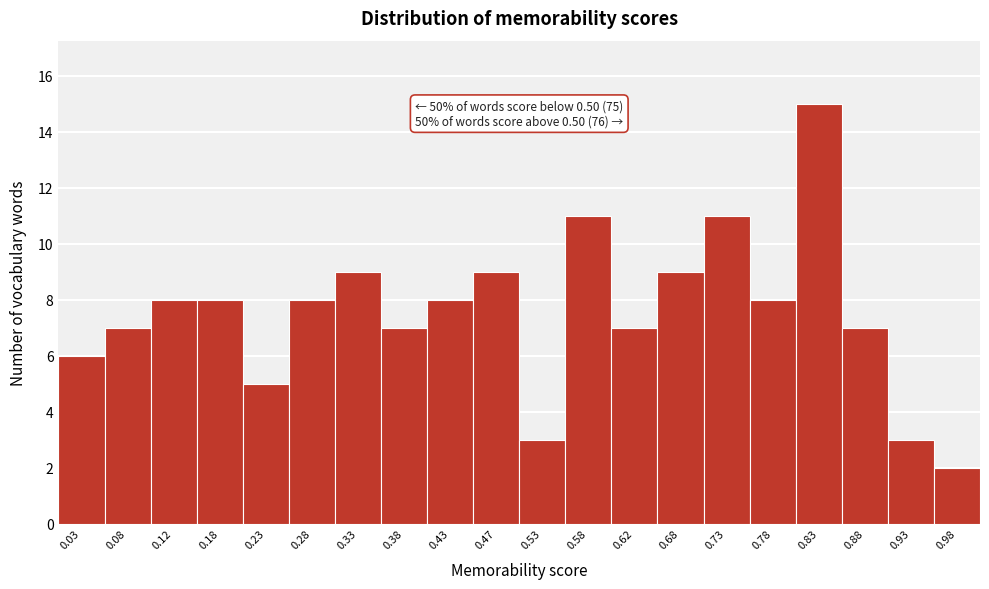

Over which range of the x-axis is the bar tallest?

0.80 to 0.85